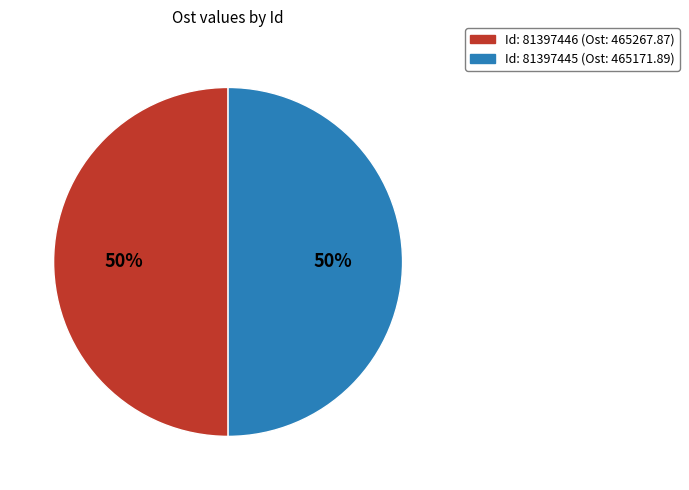

To the nearest percent, what is the average slice percentage?

50%